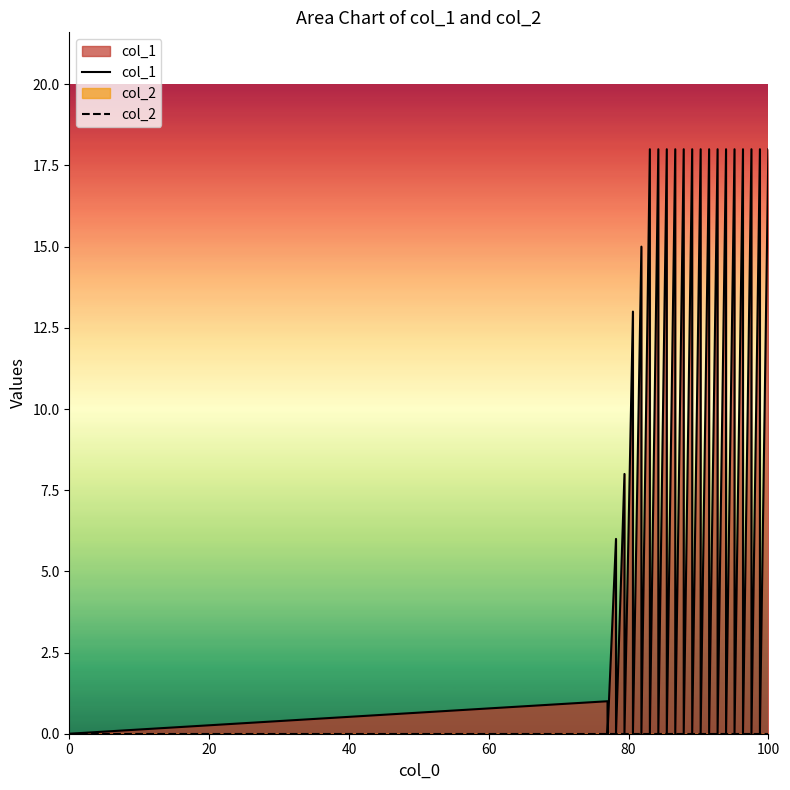

What is the greatest value displayed?

18